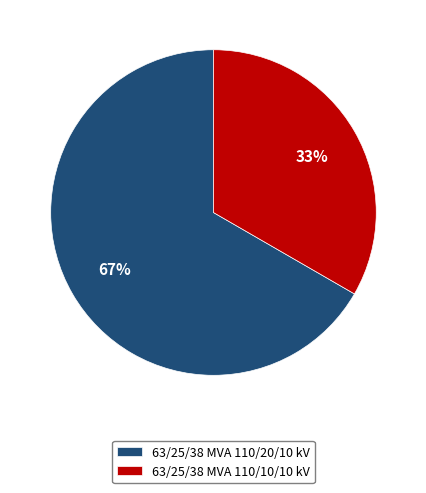

Is the sum of 63/25/38 MVA 110/10/10 kV and 63/25/38 MVA 110/20/10 kV greater than half?

Yes